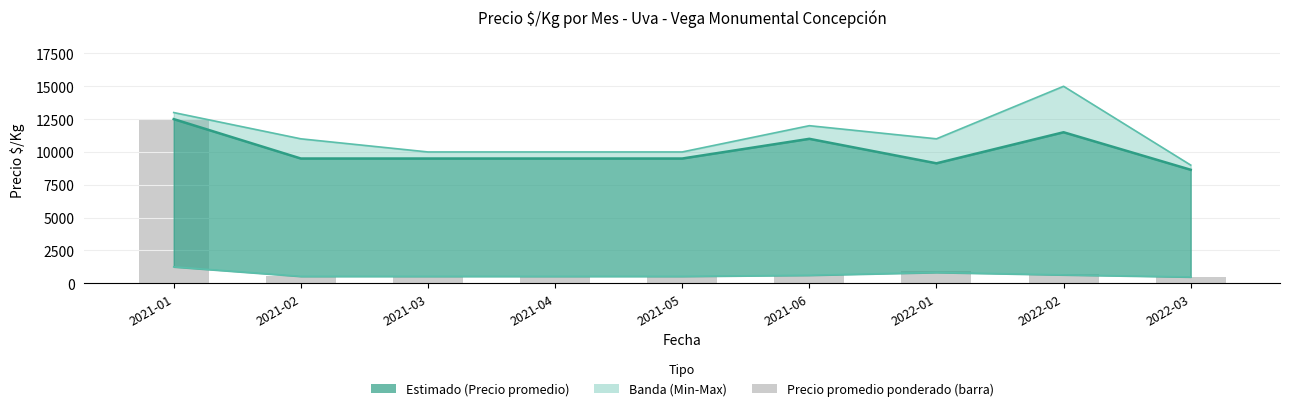

Does the chart contain stacked bars?

No